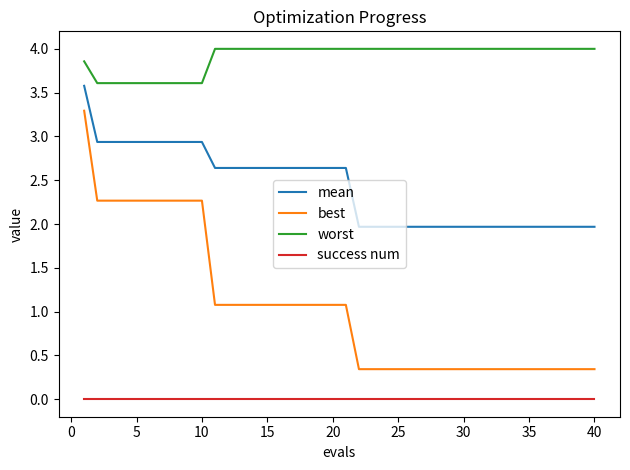

What is the greatest value displayed?

4.0